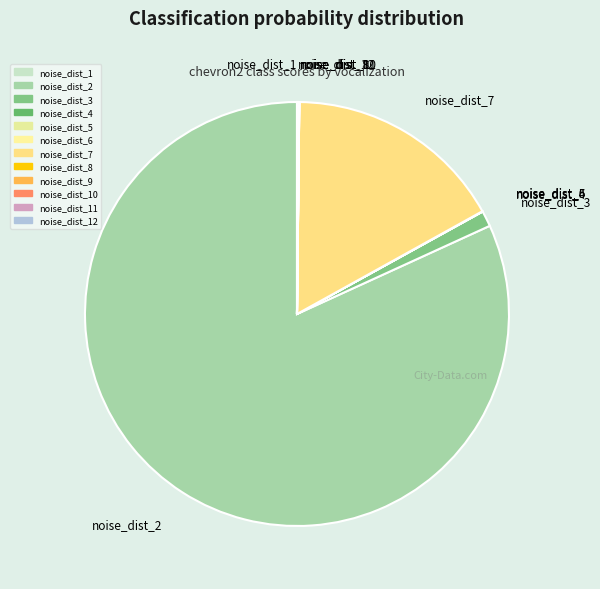

Is it true that noise_dist_7 is 17% of the pie?

True